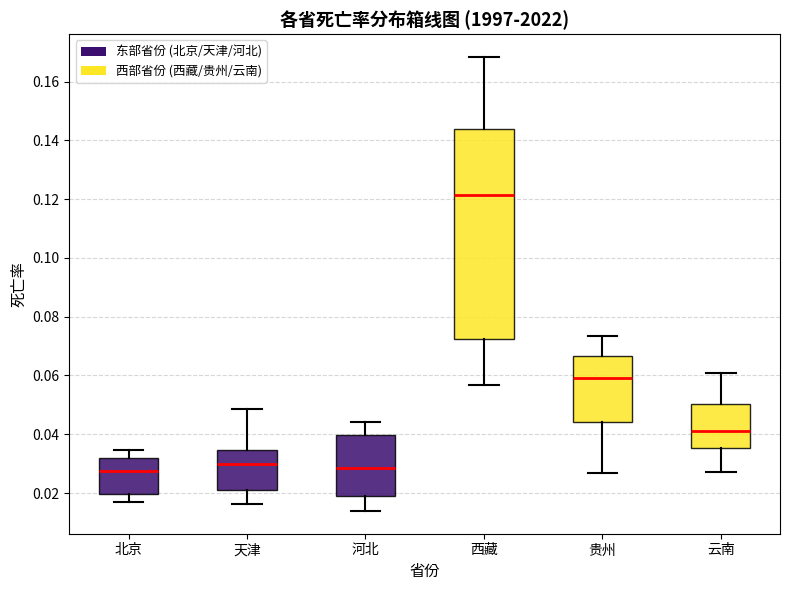

Reading left to right, read every box against the y-axis: the position of its median line, the range the box covers, and the ends of its whiskers. The values are not printed on the chart, so give them approximately, as read against the axis.

北京: median 0.028, box 0.020 to 0.032, whiskers 0.016 to 0.034
天津: median 0.030, box 0.022 to 0.034, whiskers 0.016 to 0.048
河北: median 0.028, box 0.018 to 0.040, whiskers 0.014 to 0.044
西藏: median 0.122, box 0.072 to 0.144, whiskers 0.056 to 0.168
贵州: median 0.060, box 0.044 to 0.066, whiskers 0.026 to 0.074
云南: median 0.042, box 0.036 to 0.050, whiskers 0.028 to 0.060